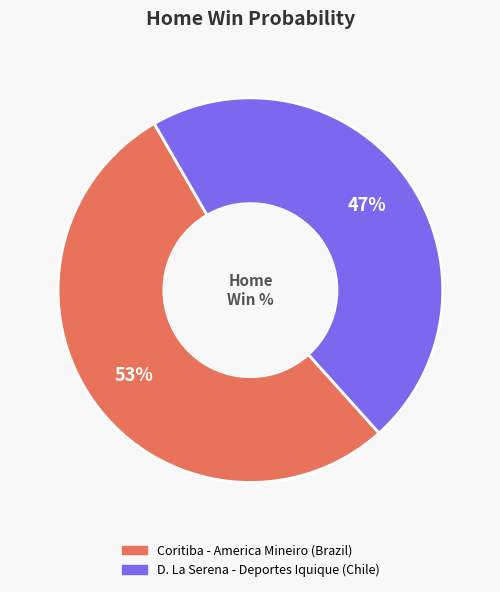

To the nearest percent, what is the combined percentage of D. La Serena - Deportes Iquique (Chile) and Coritiba - America Mineiro (Brazil)?

100%